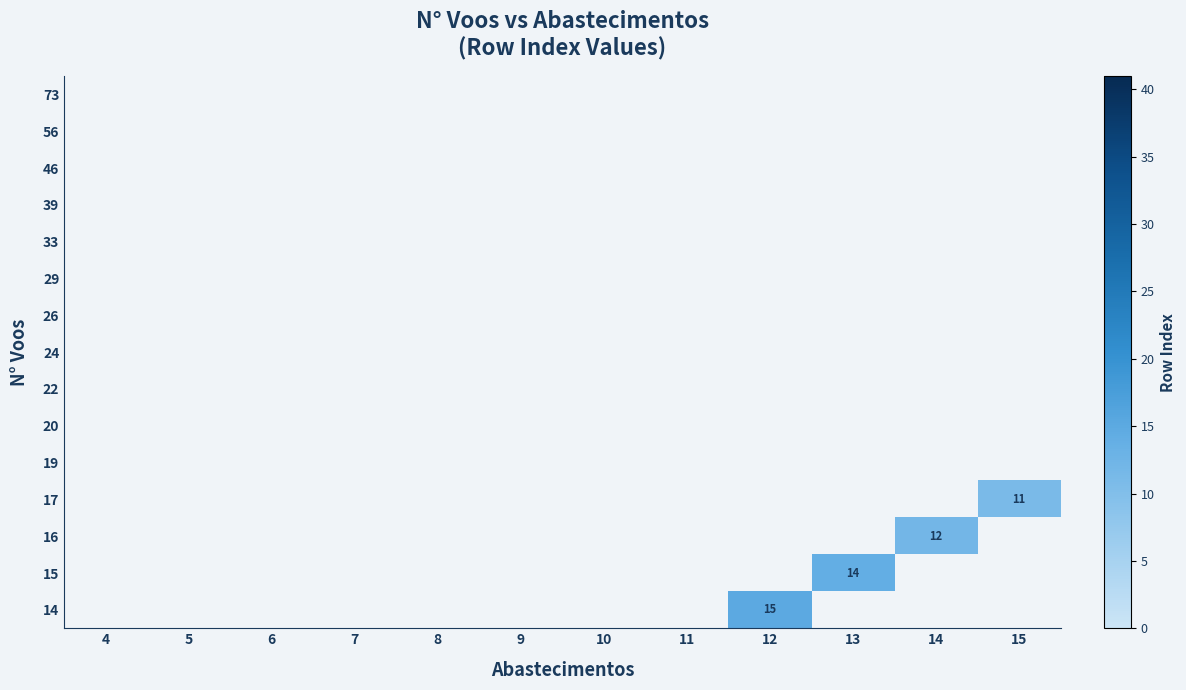

What is the smallest value displayed?

11.0